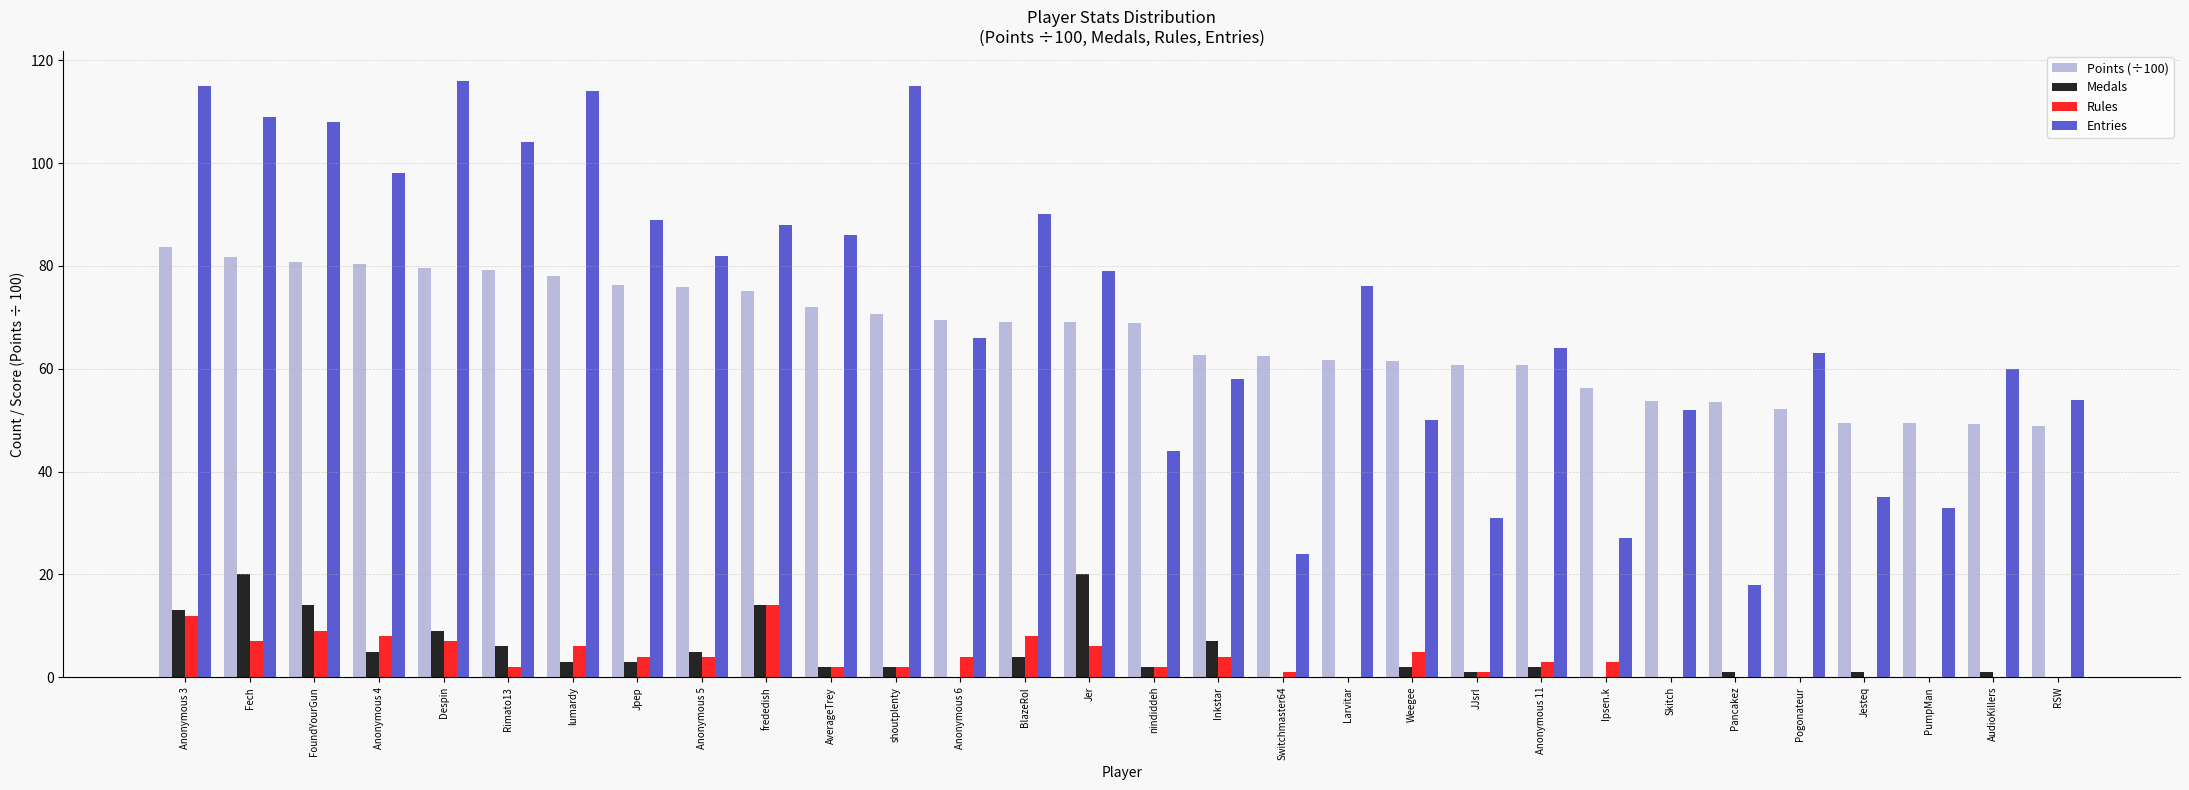

What is the average value of the Medals series?

4.6